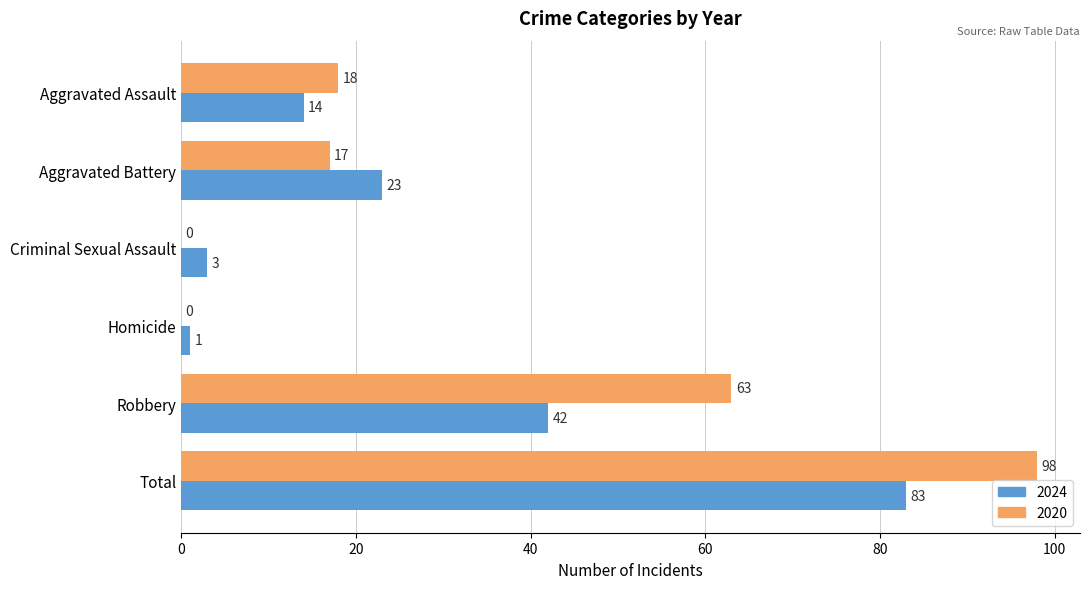

What are all the series names shown in the legend?

2024, 2020